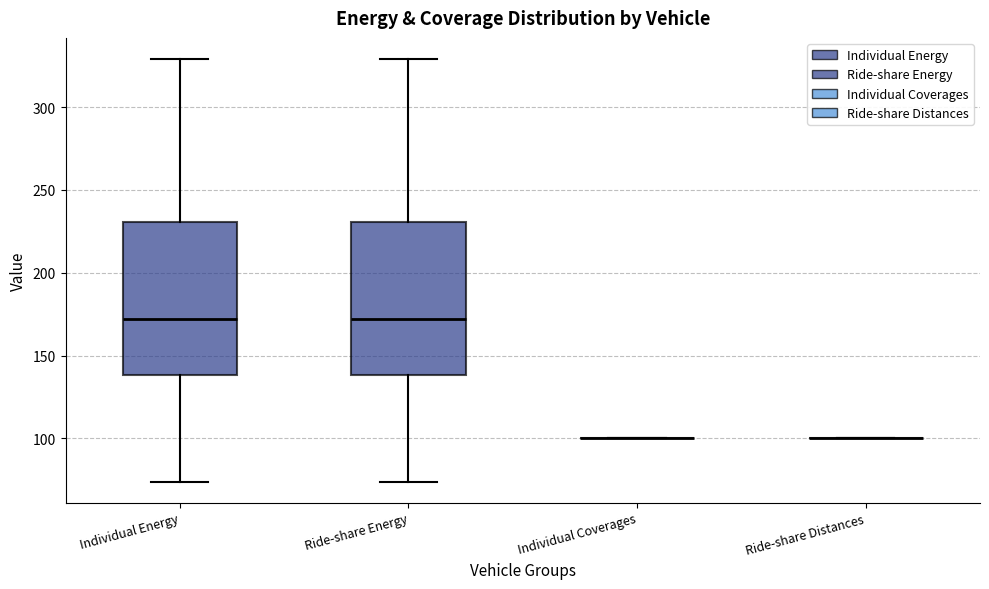

Reading left to right, transcribe this box plot: for each box, give where its median line is, the range the box spans, and where its two whiskers end, as read against the y-axis. The values are not printed on the chart, so give them approximately, as read against the axis.

Individual Energy: median 170, box 140 to 230, whiskers 75 to 330
Ride-share Energy: median 170, box 140 to 230, whiskers 75 to 330
Individual Coverages: box collapsed to a line at 100, whiskers 100 to 100
Ride-share Distances: box collapsed to a line at 100, whiskers 100 to 100